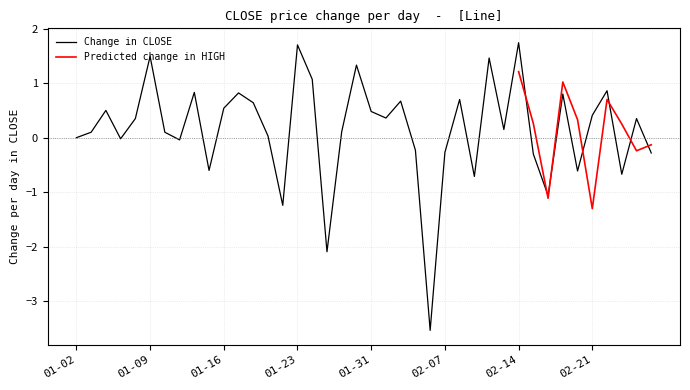

Is it true that Change in CLOSE equals -0.3 at 02-07?

True